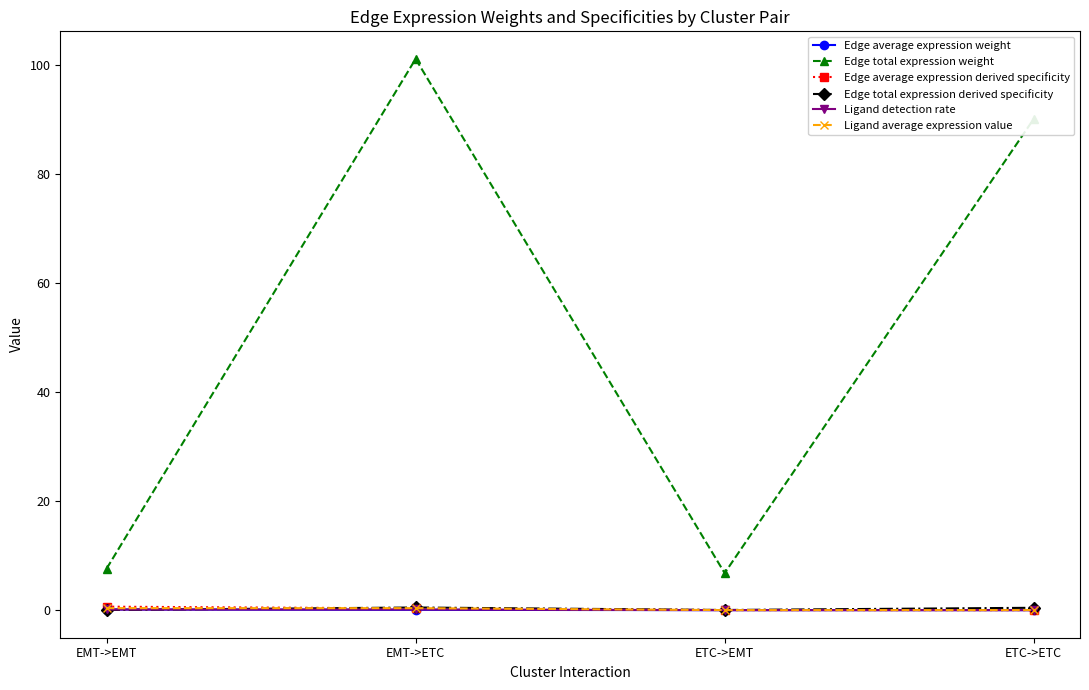

In Edge total expression weight, how many points are higher than both neighbors (excluding endpoints)?

1